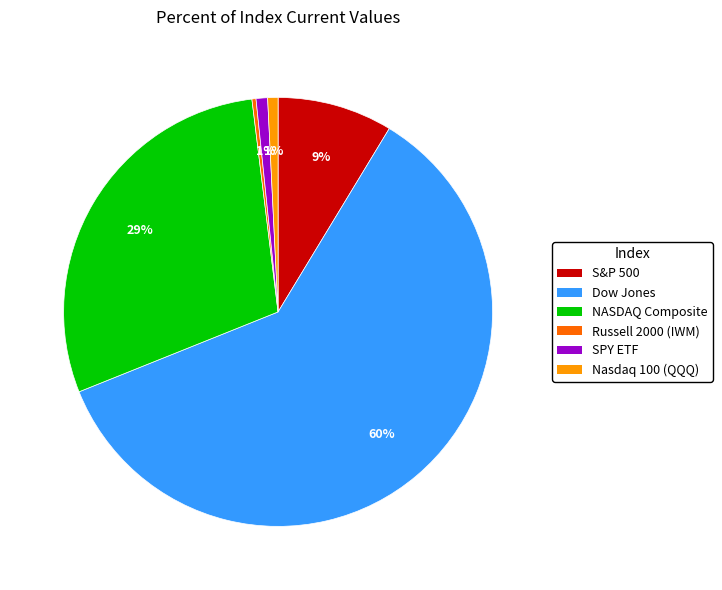

Between Nasdaq 100 (QQQ) and NASDAQ Composite, which is larger?

NASDAQ Composite